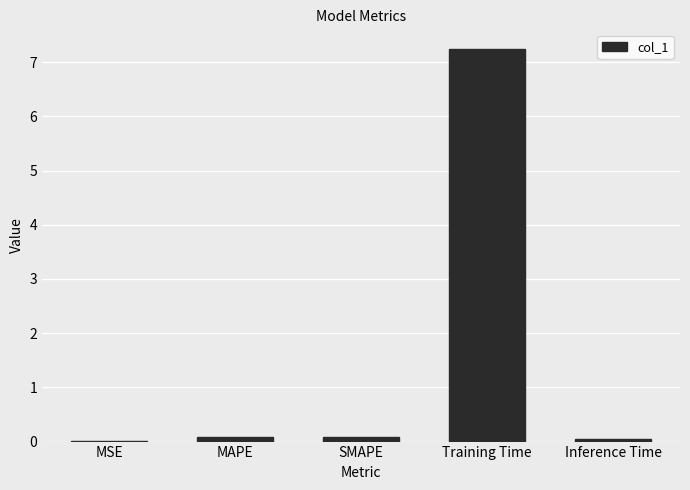

At which category does the chart reach its peak across all series?

Training Time